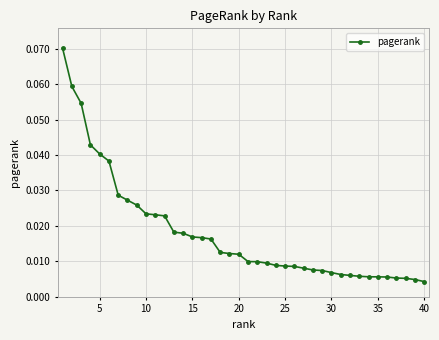

Between 30 and 5, which is larger?

5